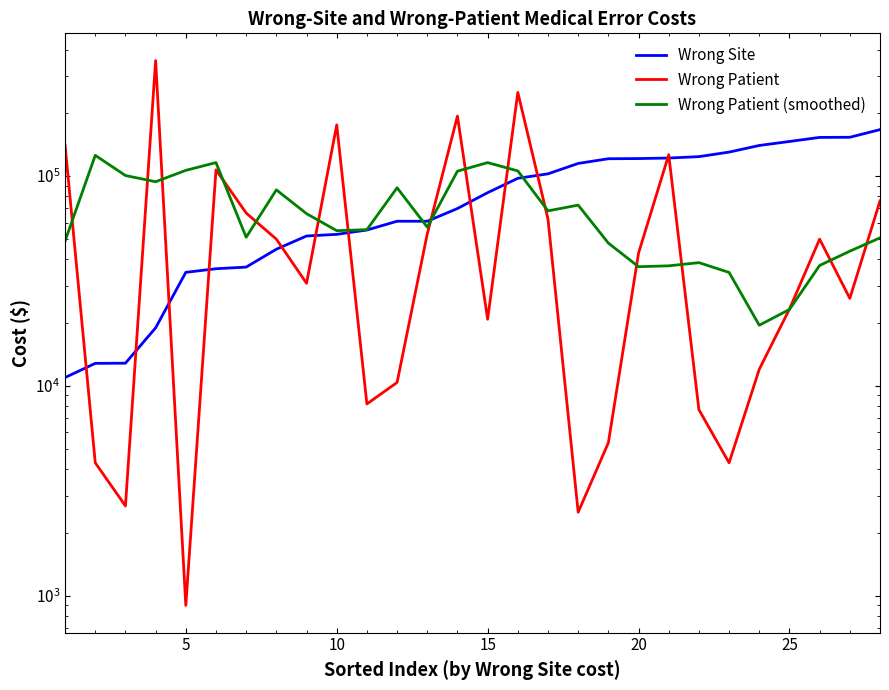

Which series ends up on top after the final intersection of Wrong Patient and Wrong Patient (smoothed)?

Wrong Patient